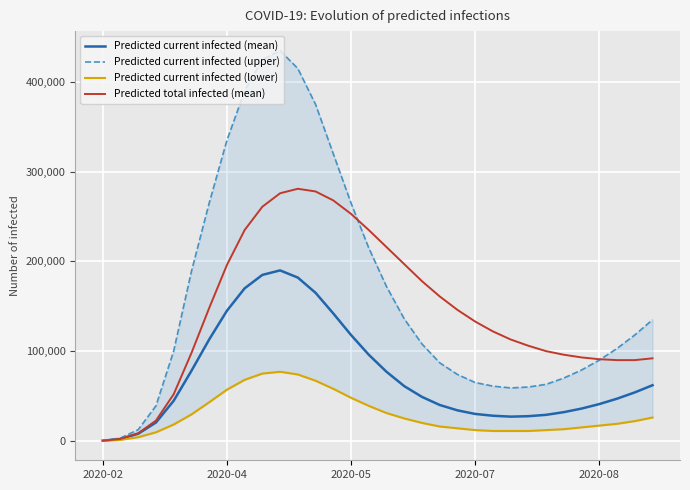

The value of Predicted current infected (upper) at 31 is 225551. True or false?

False